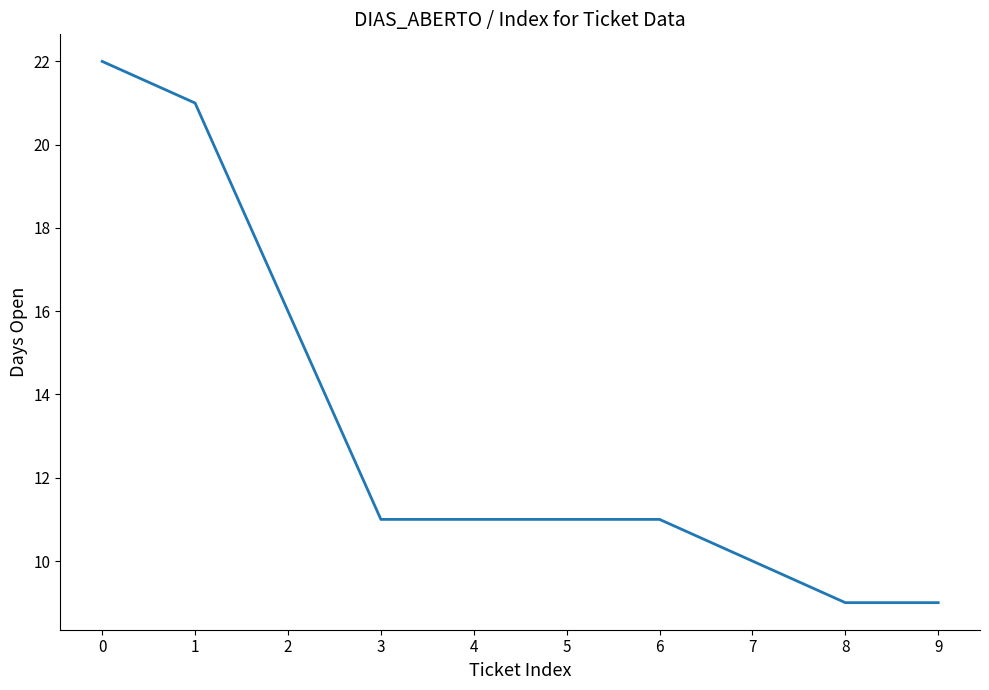

True or false: the data shows 18 at 3.

False